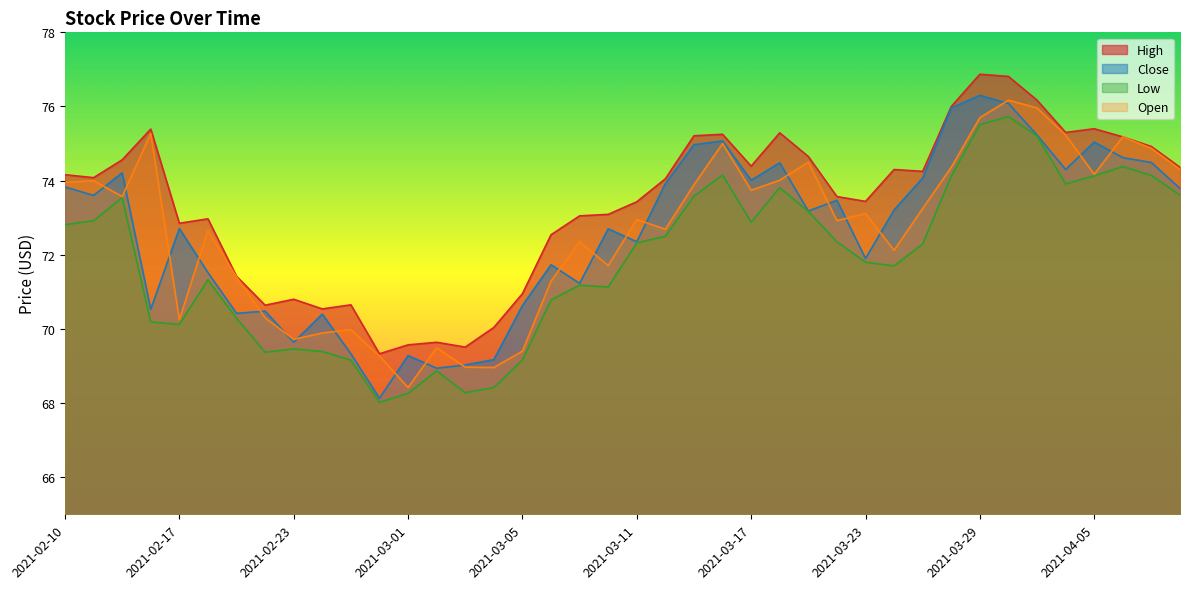

True or false: High and Low intersect in this chart.

False